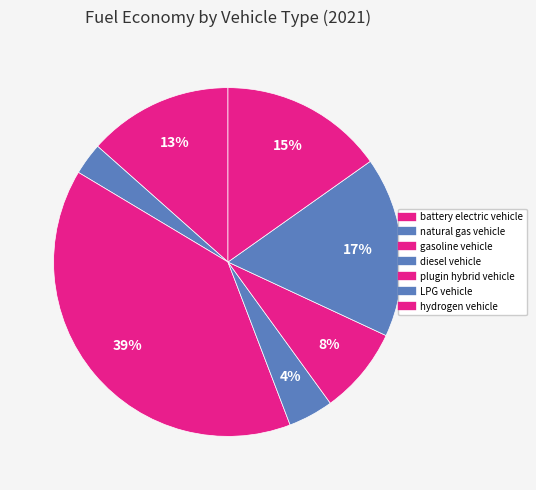

What is the largest slice in the pie chart?

gasoline vehicle